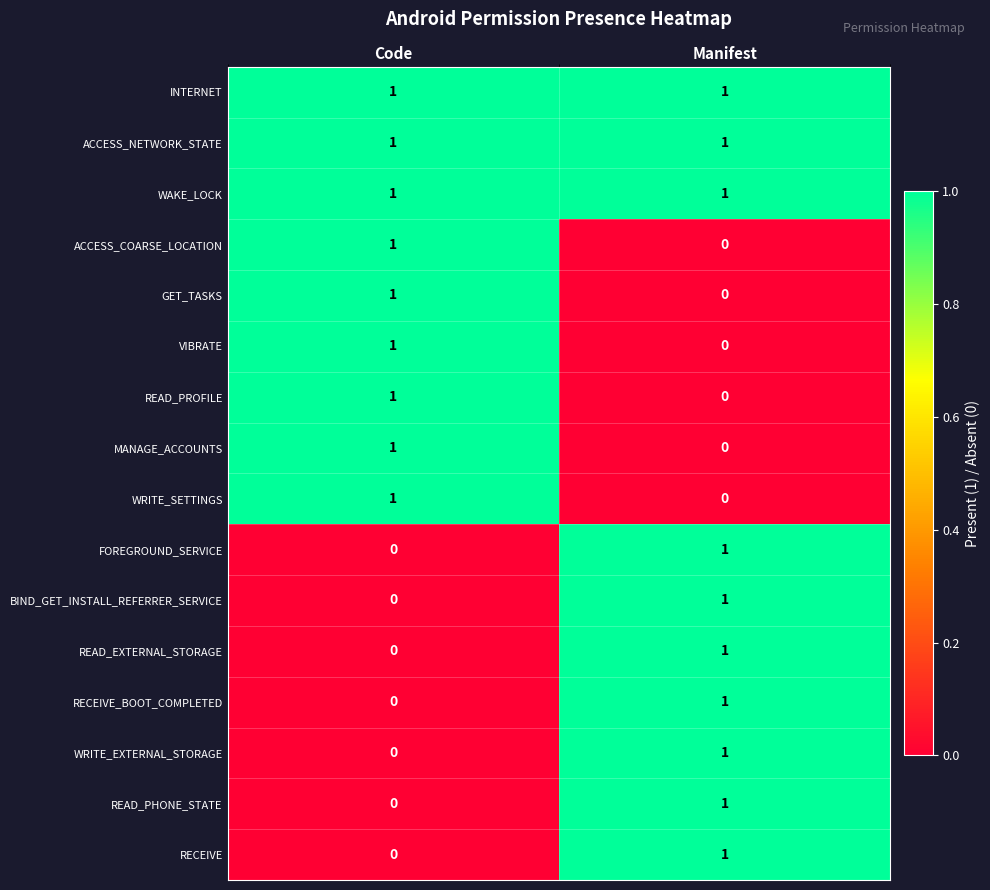

List the labels in order of READ_PROFILE value, largest first.

Code, Manifest